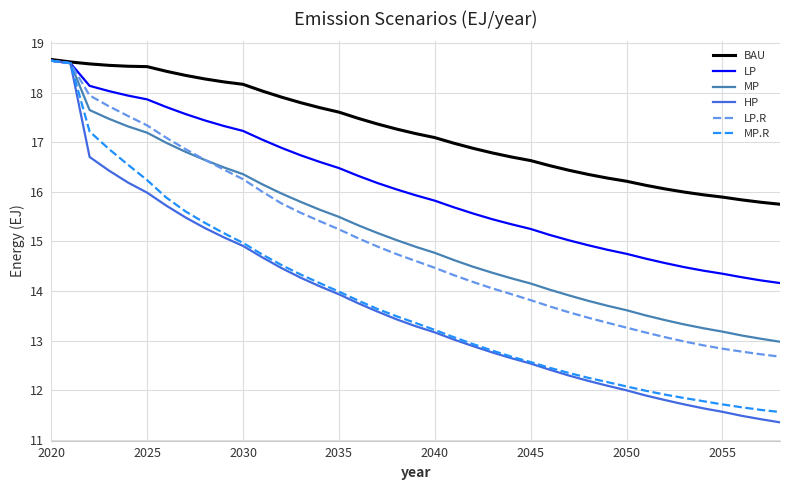

What is the greatest value displayed?

18.7